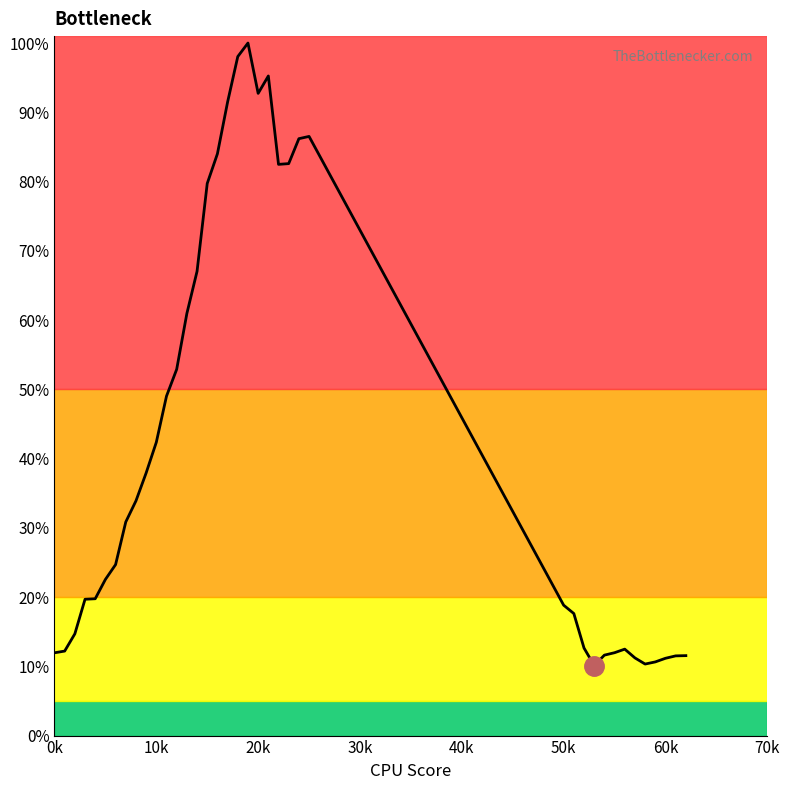

Does the chart have visible grid lines?

No